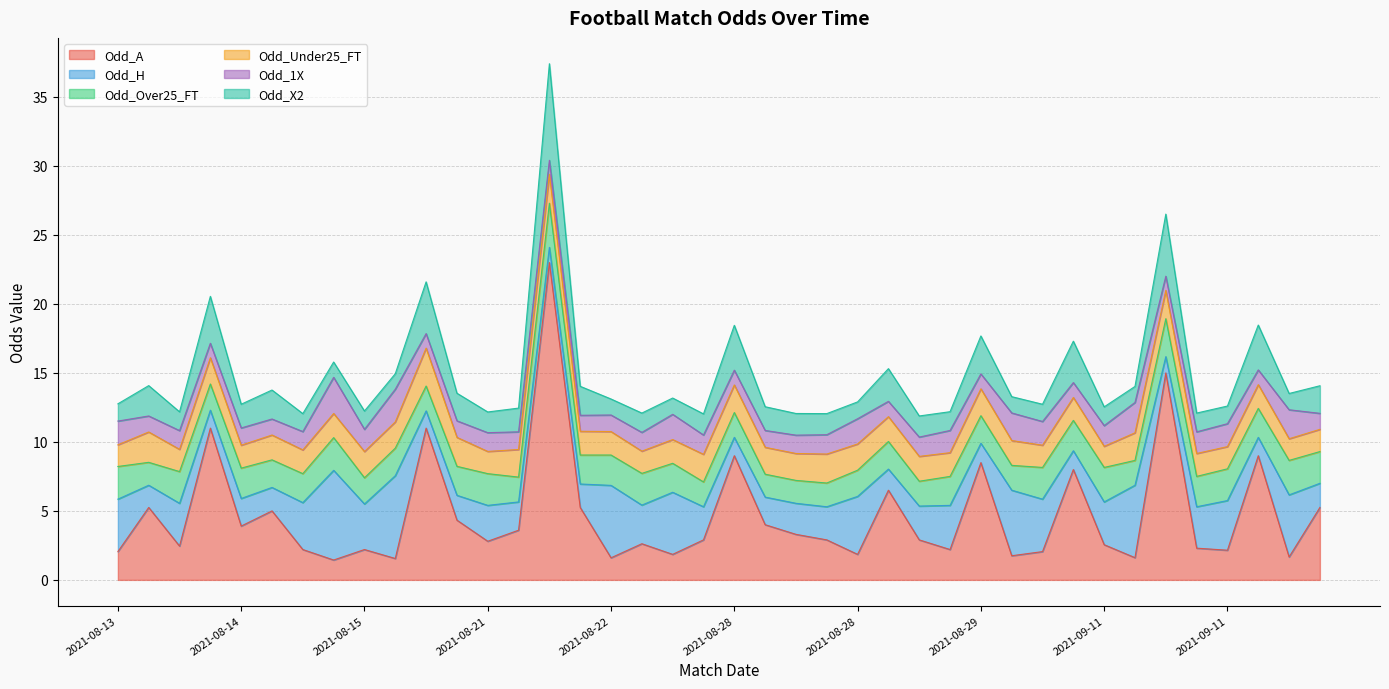

What is the label of the 18th point from the right?

2021-08-28